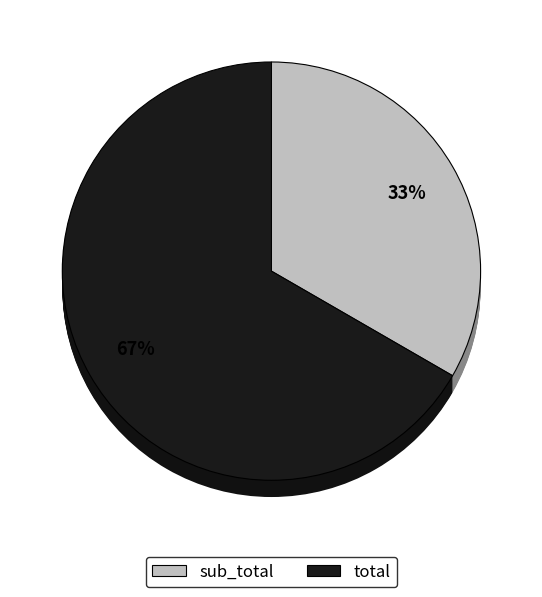

What is the largest slice in the pie chart?

total